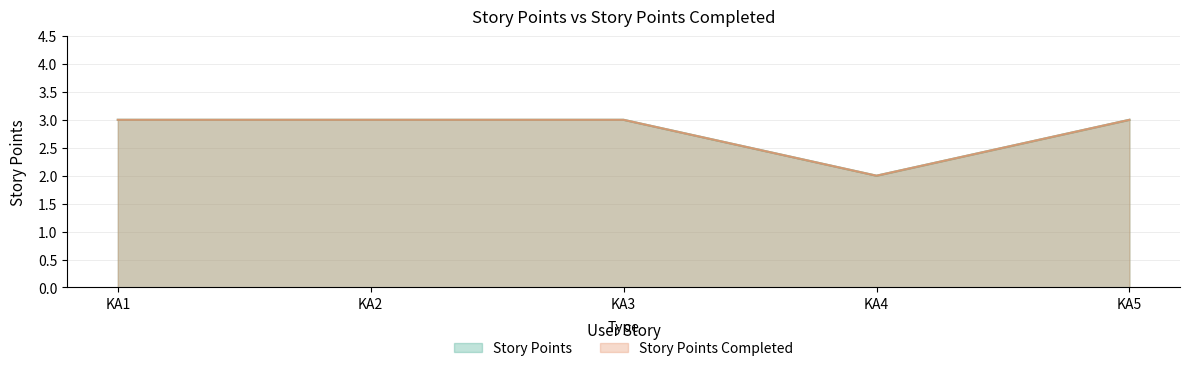

Is the value of Story Points Completed at KA5 greater than the value of Story Points at KA4?

Yes